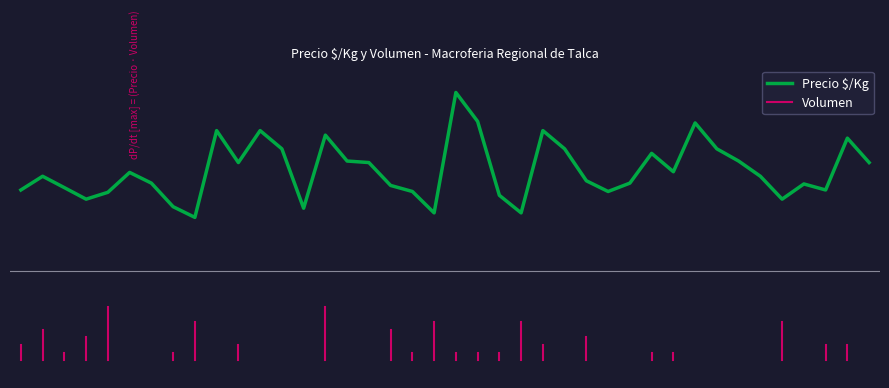

The chart shows a value of 0.3 at 2021-06-10. True or false?

False